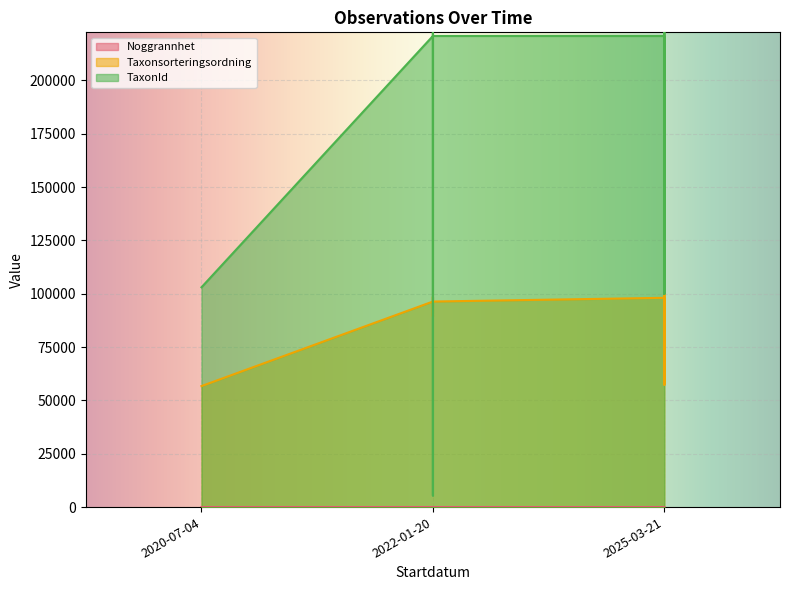

At which label does TaxonId first exceed 220787?

2022-01-20